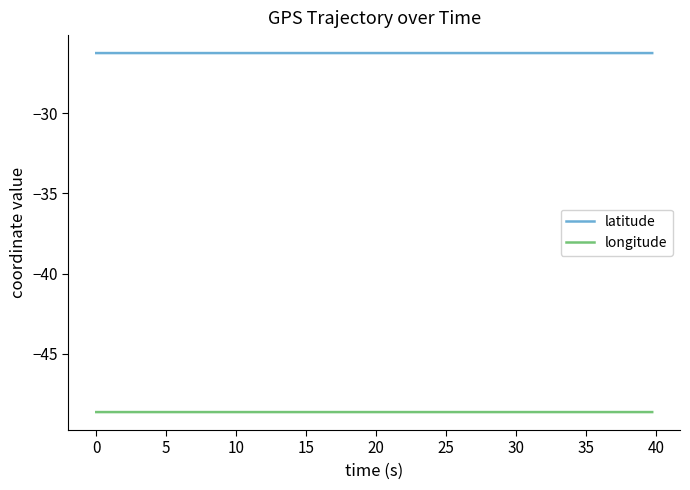

What is the smallest value displayed?

-48.6